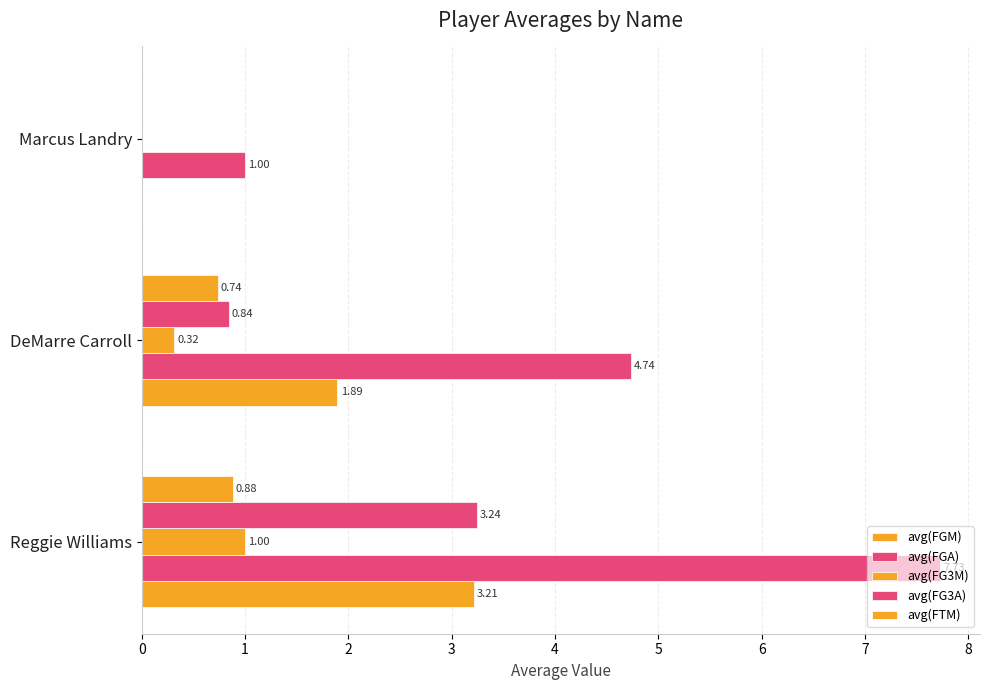

How many series are shown in this chart?

5